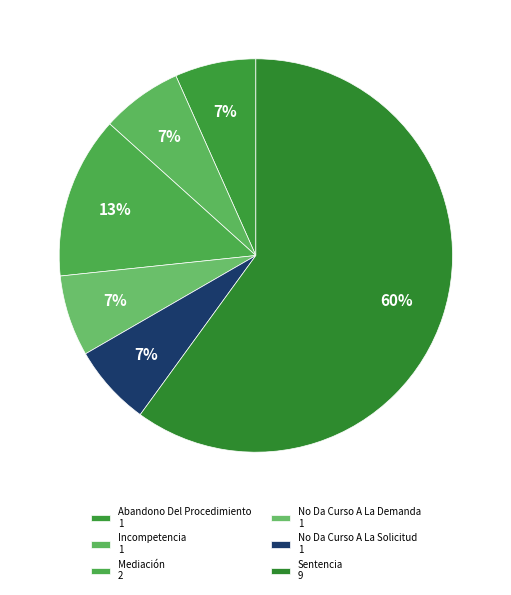

The Abandono Del Procedimiento slice represents 1% of the pie. True or false?

False